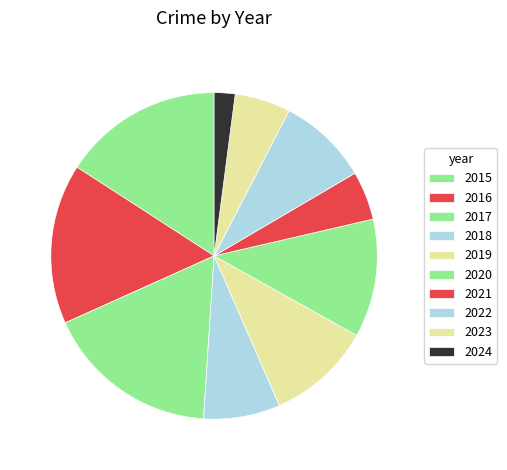

What is the smallest slice in the pie chart?

2024